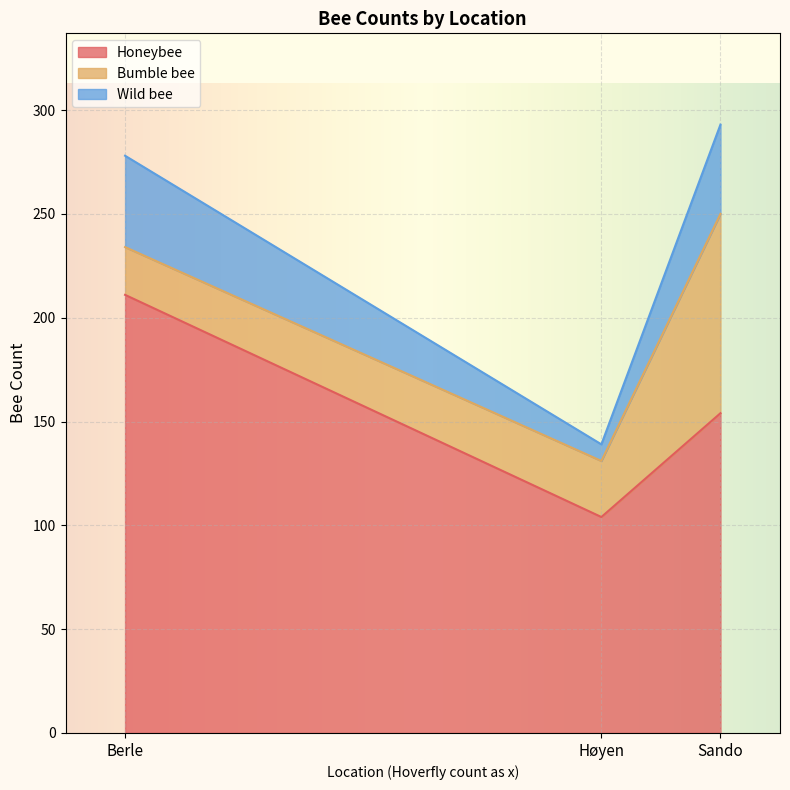

Reading left to right, what are the values for Honeybee?

211	104	154